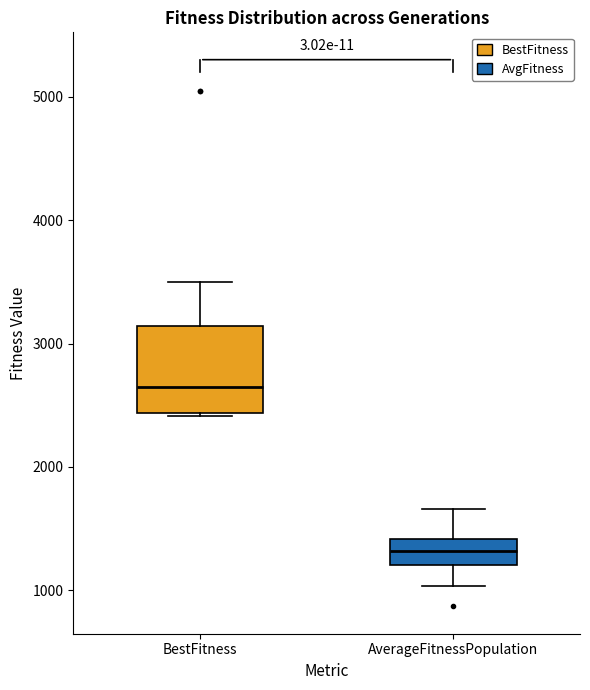

Reading left to right, transcribe this box plot: for each box, give where its median line is, the range the box spans, and where its two whiskers end, as read against the y-axis. The values are not printed on the chart, so give them approximately, as read against the axis.

BestFitness: median 2600, box 2400 to 3100, whiskers 2400 to 3500
AverageFitnessPopulation: median 1300, box 1200 to 1400, whiskers 1000 to 1700